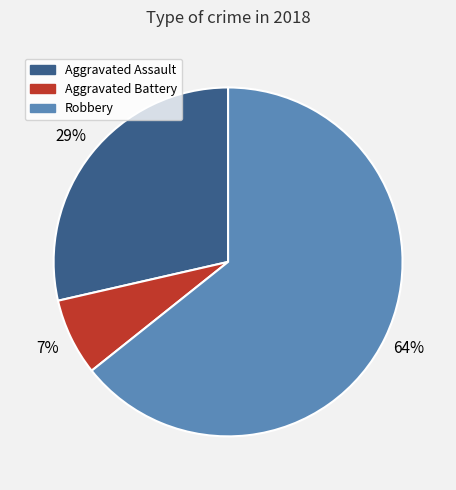

Which has a higher value, Aggravated Battery or Aggravated Assault?

Aggravated Assault